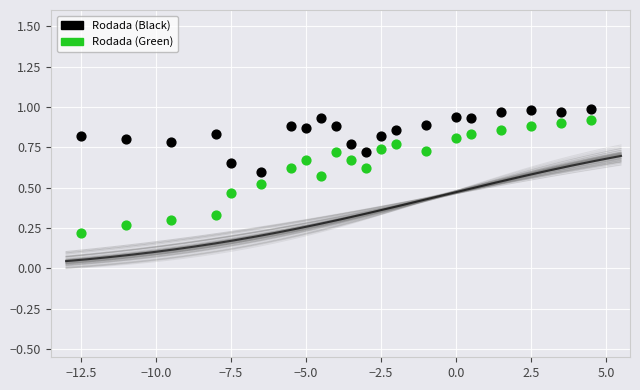

Across all data points, what is the range of X values (max minus min)?

17.0